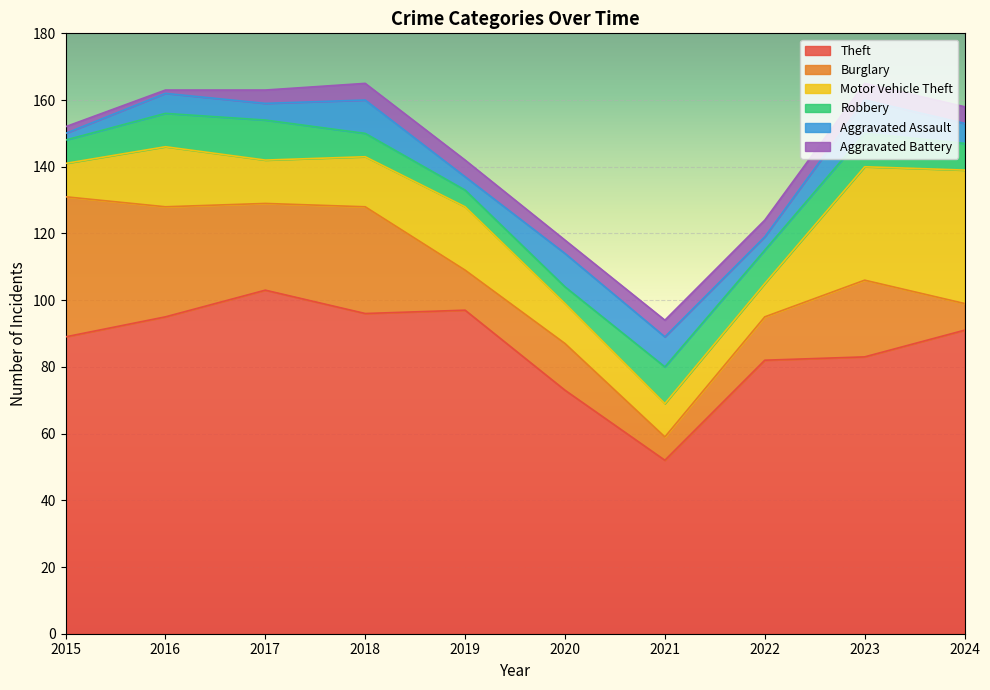

How many Robbery values are between 7 and 10?

6